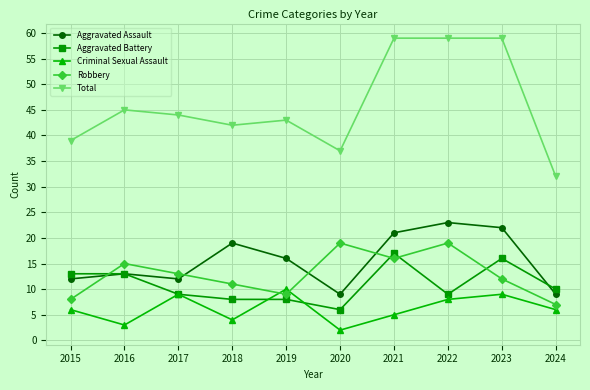

The Aggravated Assault series shows 9 at 2024. True or false?

True